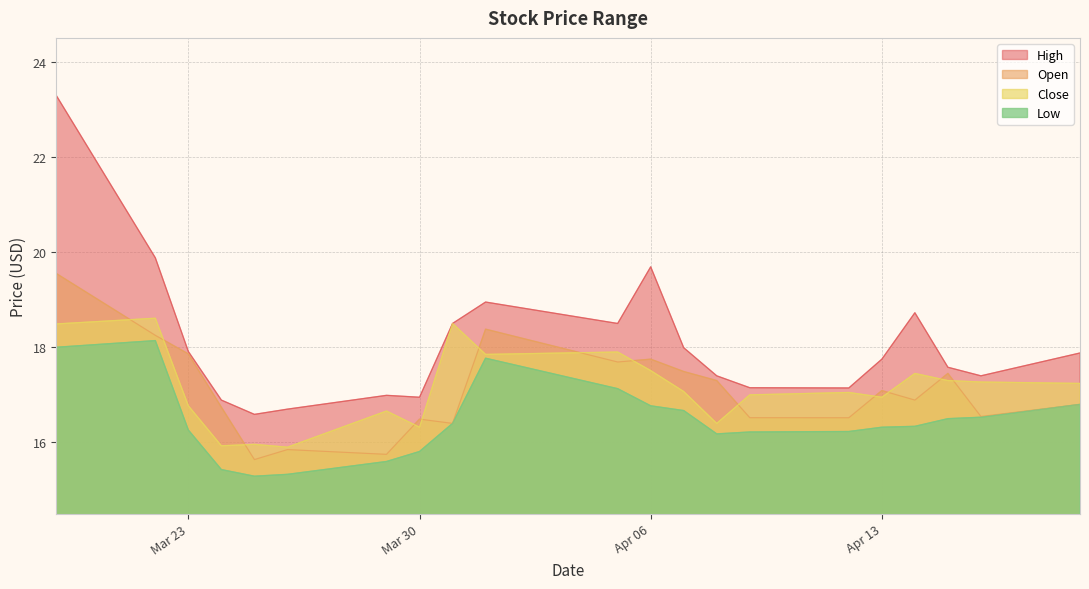

What is the difference between the second highest and minimum values in the High series?

3.3